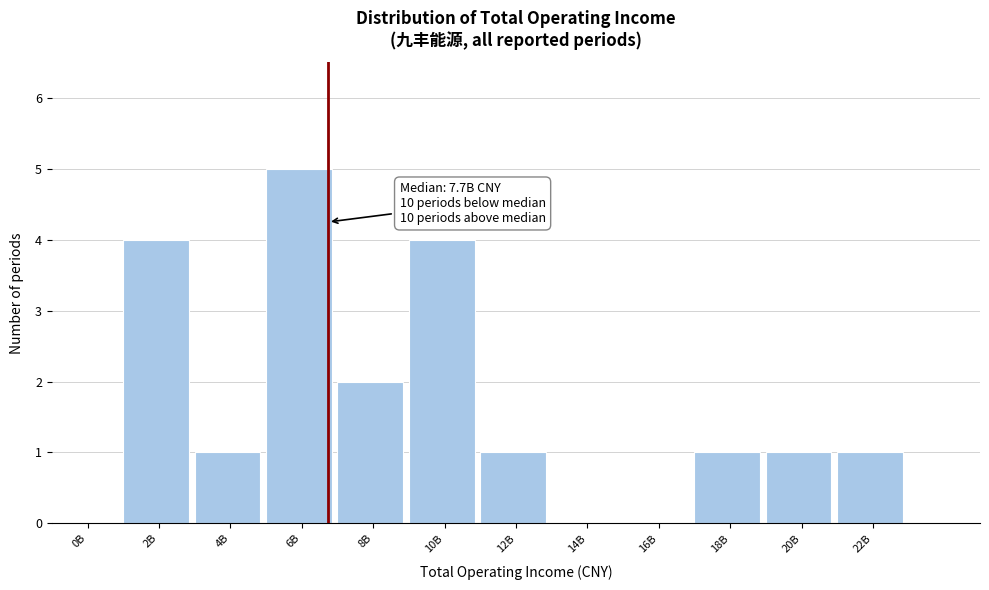

Reading left to right, what are all the values shown in this chart?

0B=0	2B=4	4B=1	6B=5	8B=2	10B=4	12B=1	14B=0	16B=0	18B=1	20B=1	22B=1